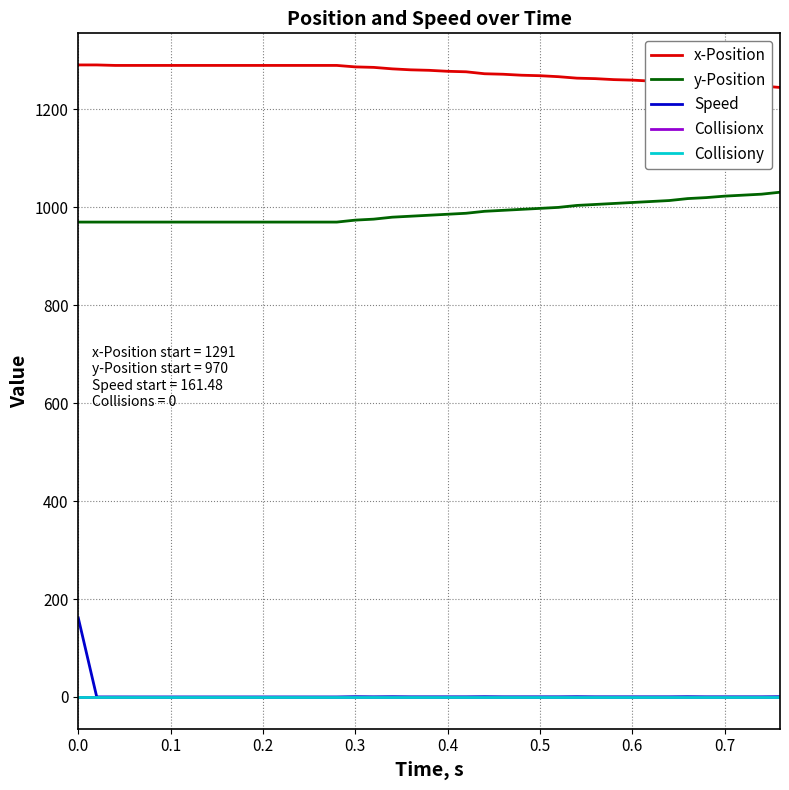

True or false: Speed and Collisionx cross at least once.

False